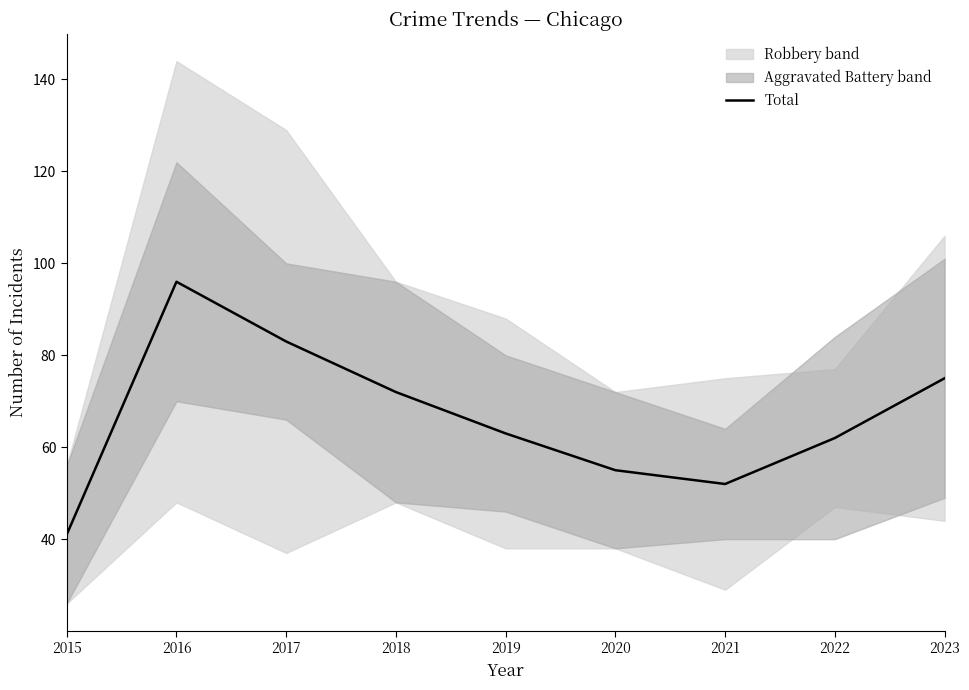

What value does the data have at 2020, to the nearest 10?

60